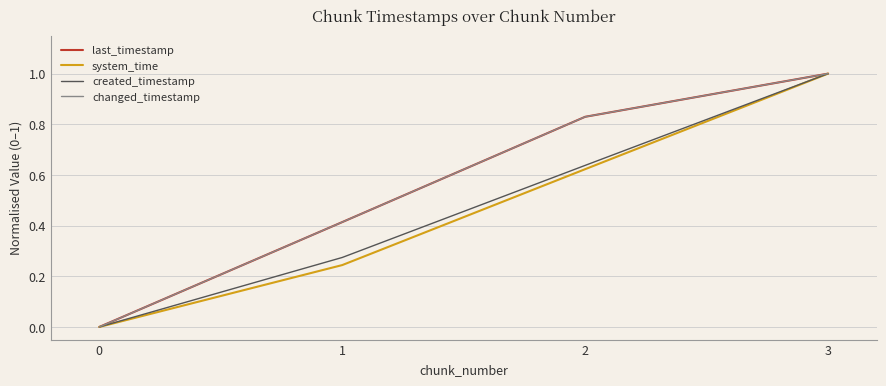

The value of created_timestamp at 1 is 0.3. True or false?

True